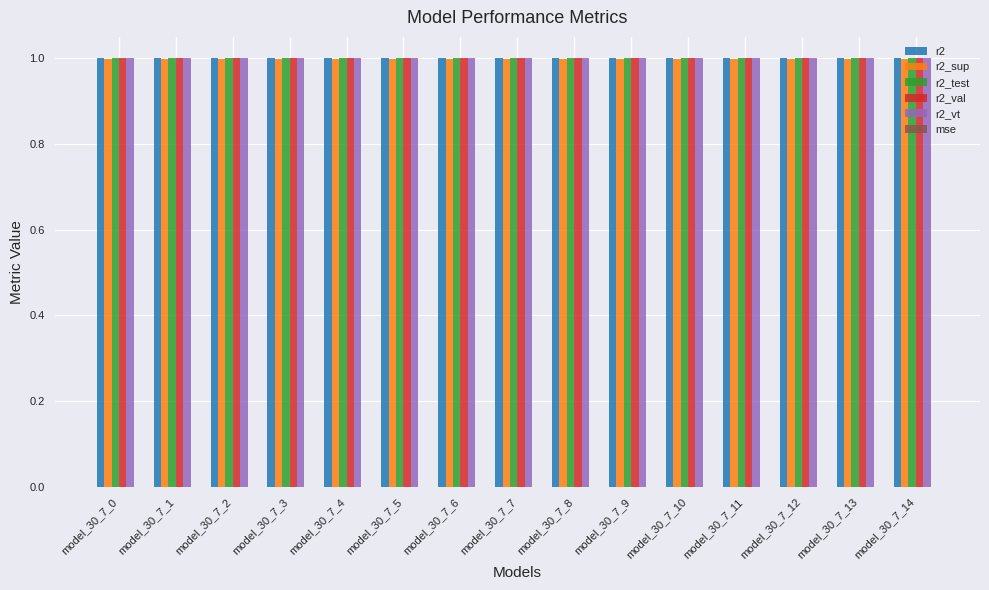

The value of r2_sup at model_30_7_2 is 1.7. True or false?

False